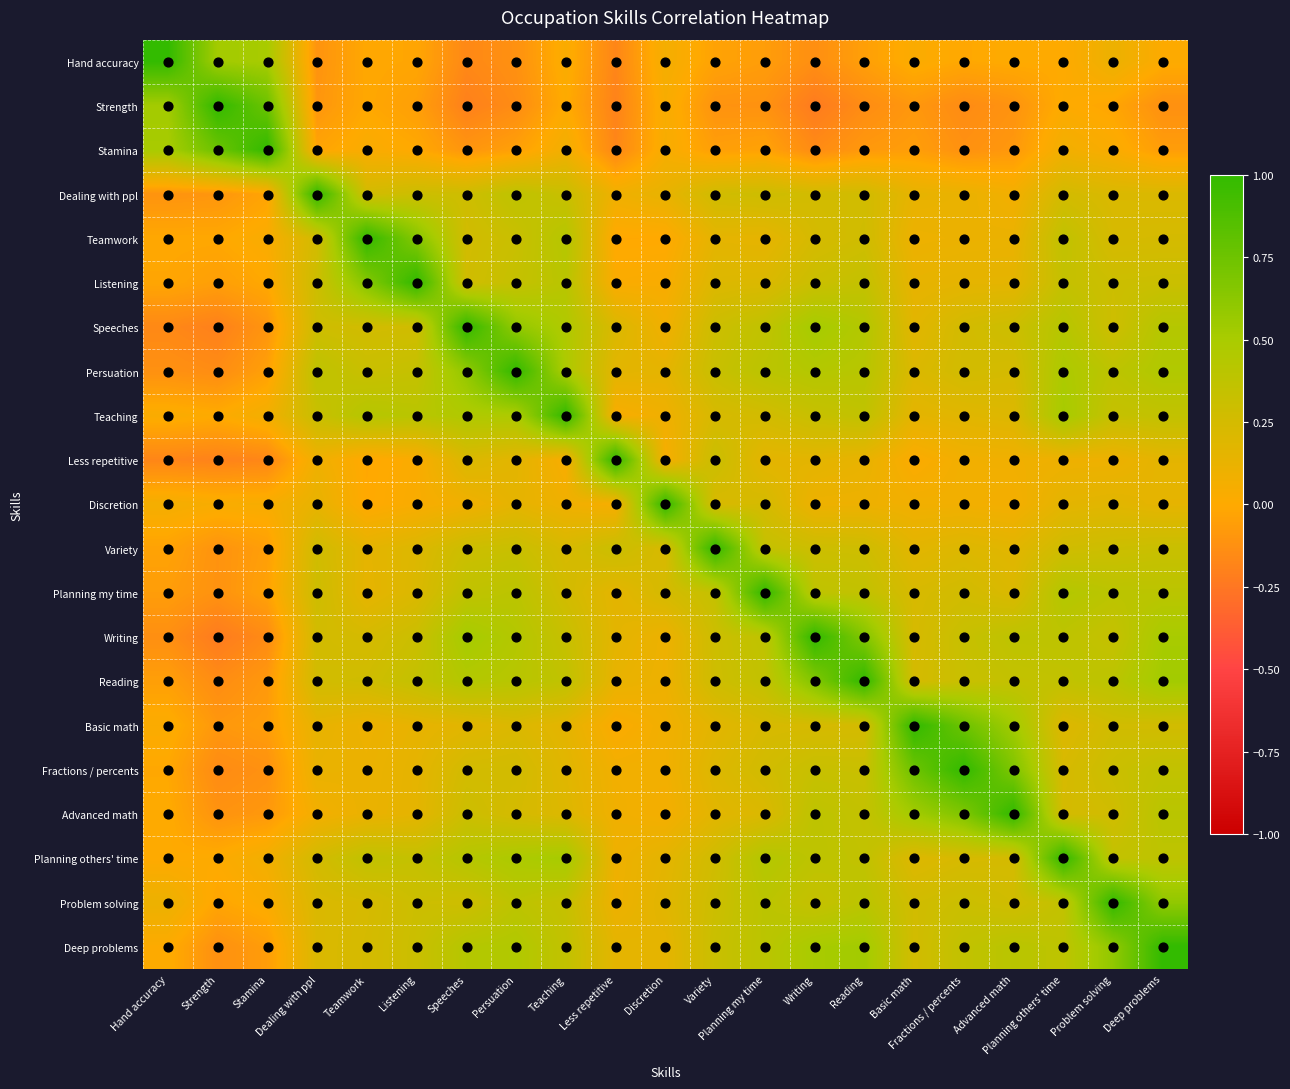

How many values in the Basic math series exceed 0?

19